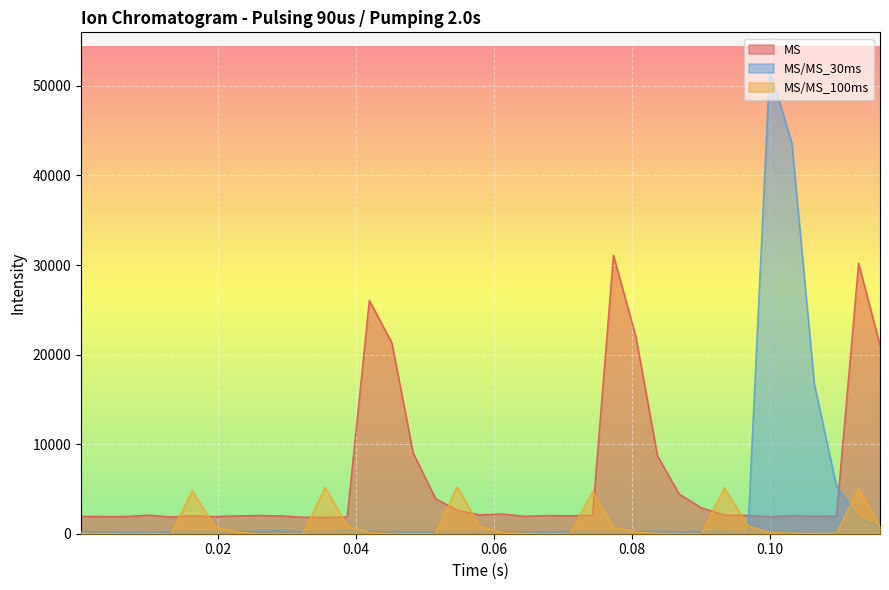

True or false: MS/MS_30ms and MS/MS_100ms intersect in this chart.

True